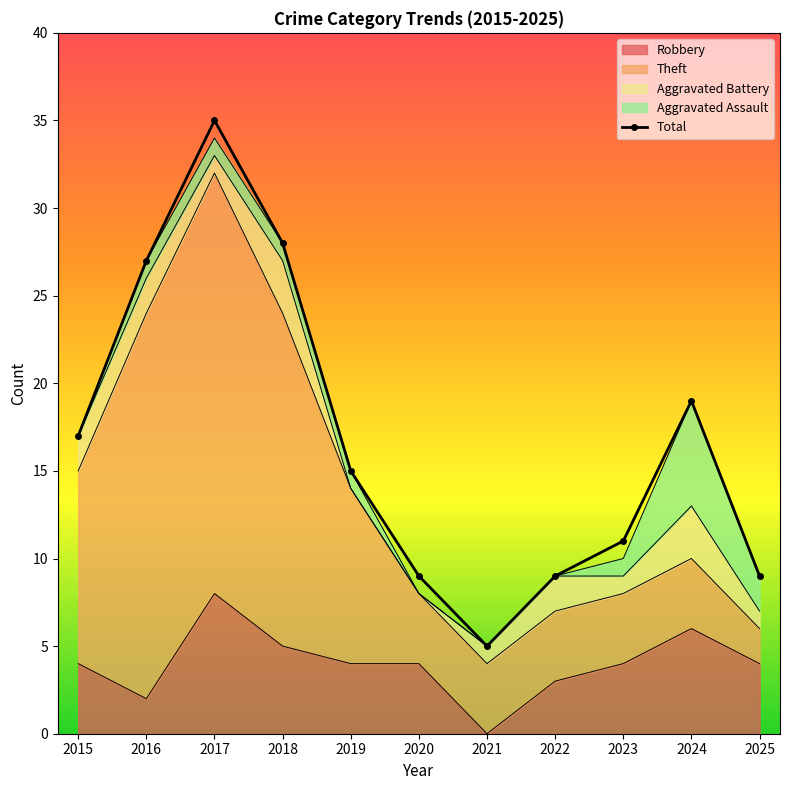

Where is the first local maximum?

2017